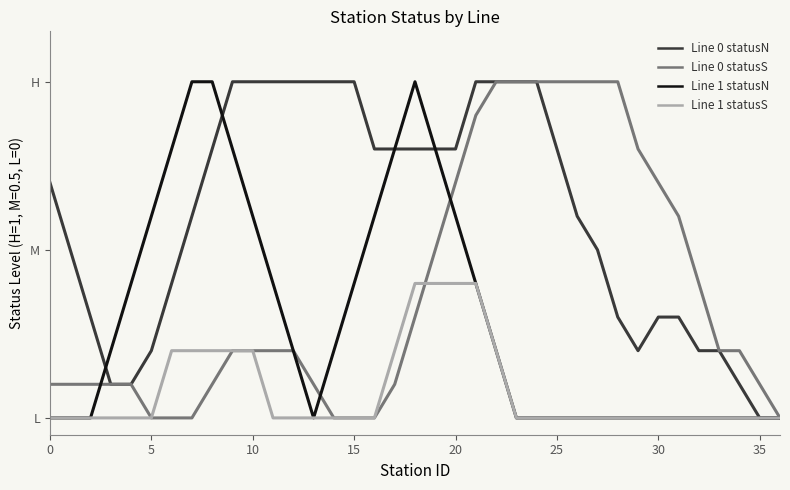

What are all the series names shown in the legend?

Line 0 statusN, Line 0 statusS, Line 1 statusN, Line 1 statusS